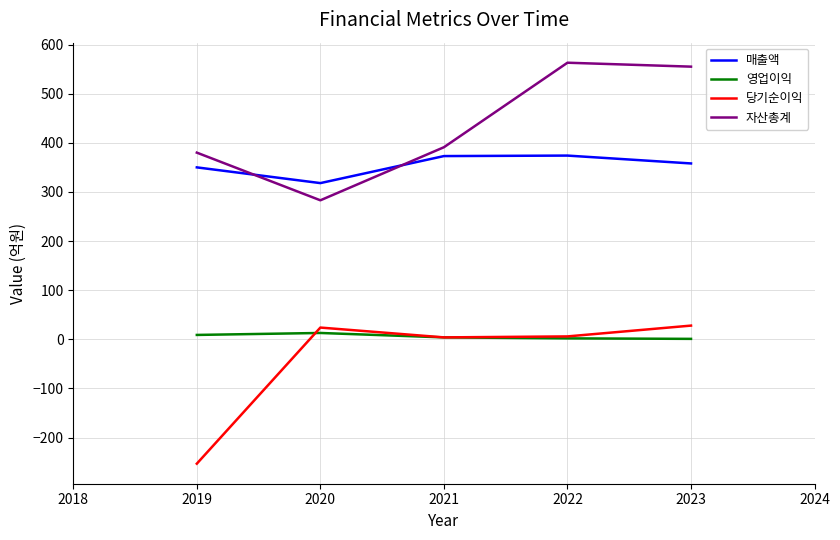

What is the smallest value displayed?

-253